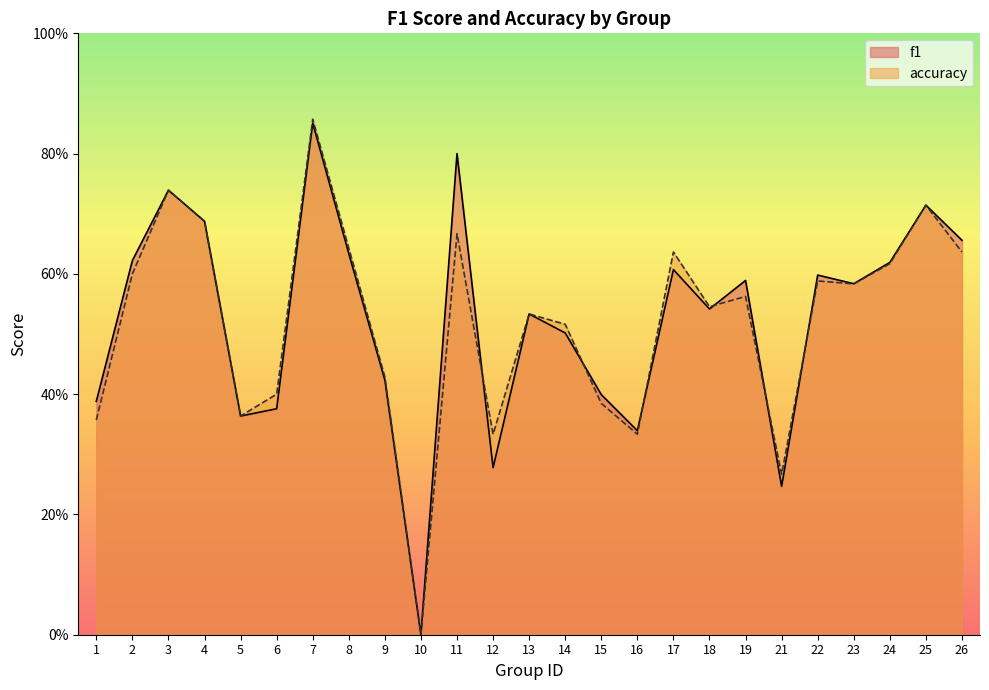

How many lines are shown in the chart?

2